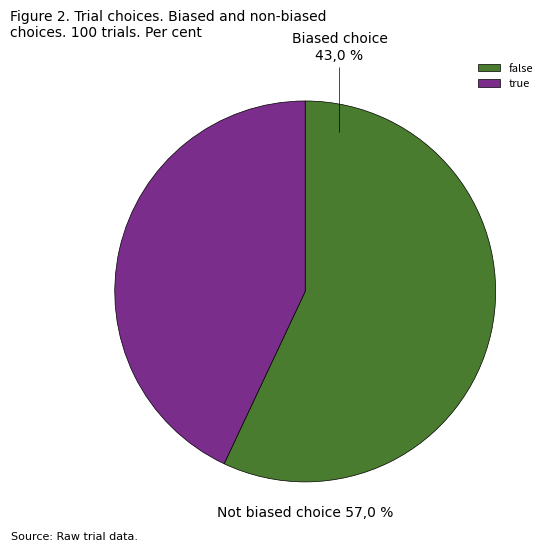

Does false account for over 50% of the chart?

Yes